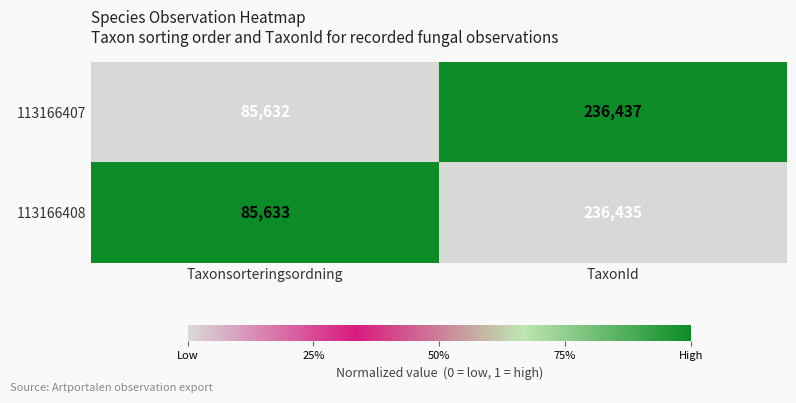

Reading left to right, what are all the values shown in this chart?

113166407: Taxonsorteringsordning=85632	TaxonId=236437
113166408: Taxonsorteringsordning=85633	TaxonId=236435